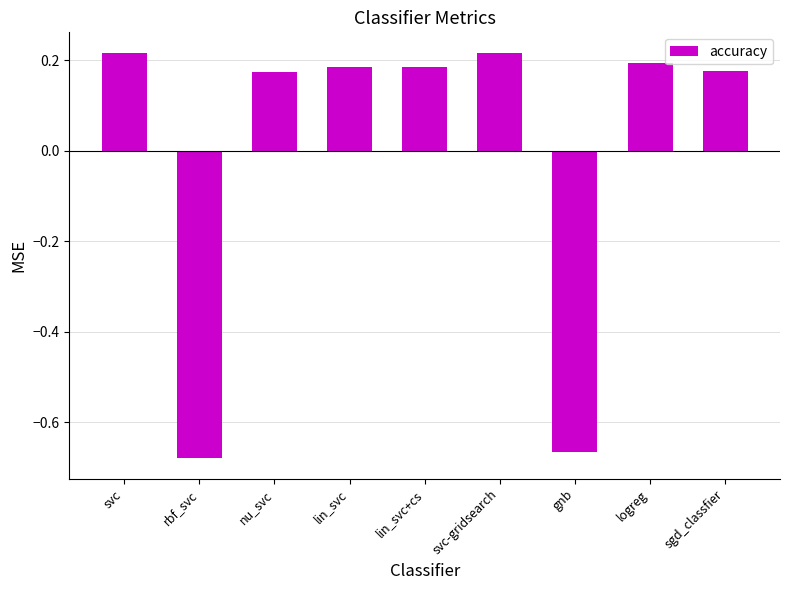

Does the chart contain stacked bars?

No